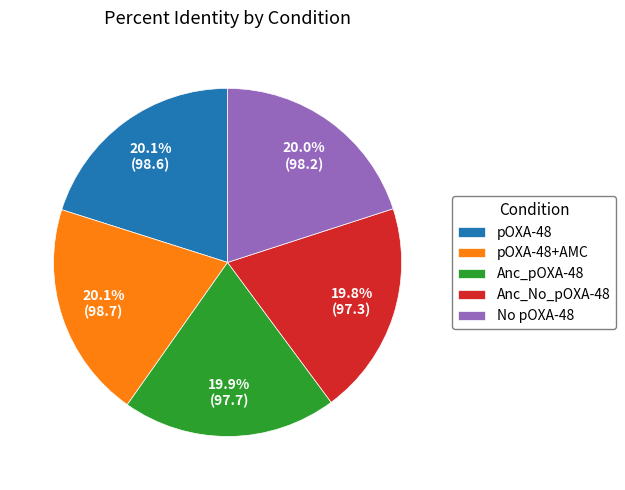

Is the sum of pOXA-48 and Anc_pOXA-48 greater than half?

No